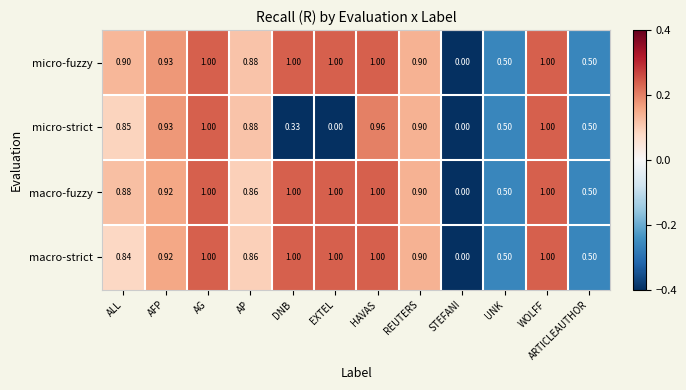

Where is macro-strict nearest to the value 0?

STEFANI